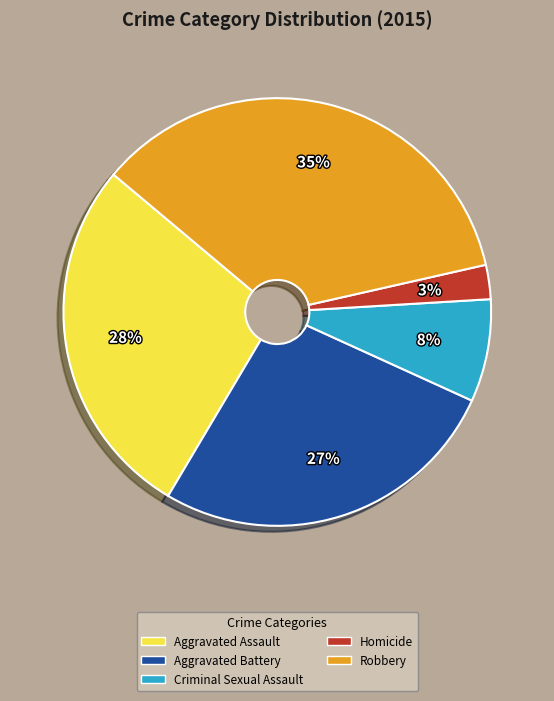

To the nearest percent, what is the average slice percentage?

20%